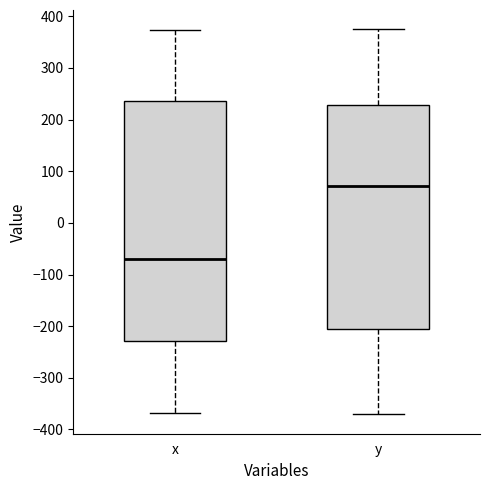

Where does the median line of the box for x sit on the y-axis? The values are not printed on the chart, so give them approximately, as read against the axis.

-70